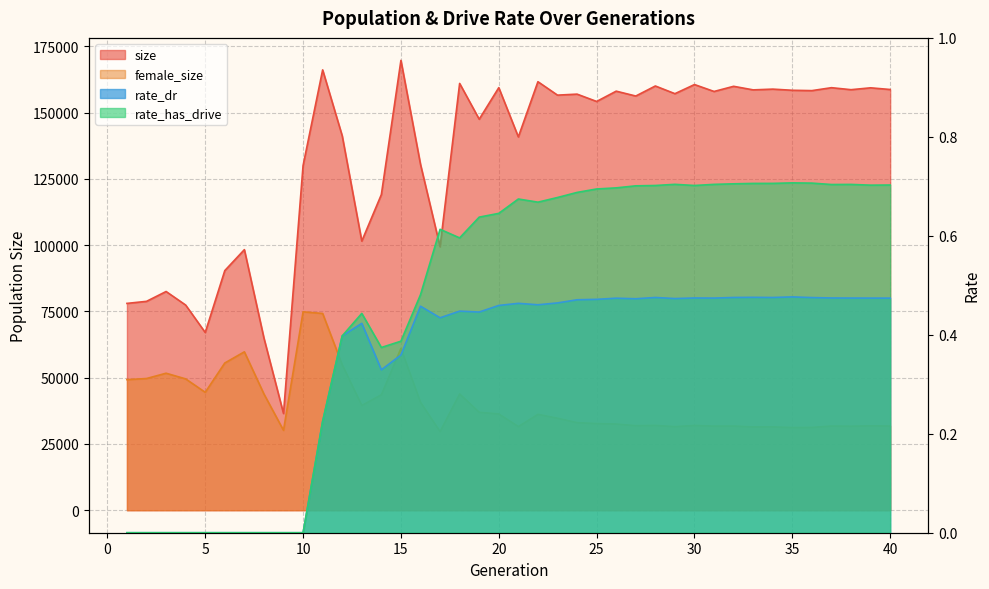

What is the total value across all series at 13?

141060.9